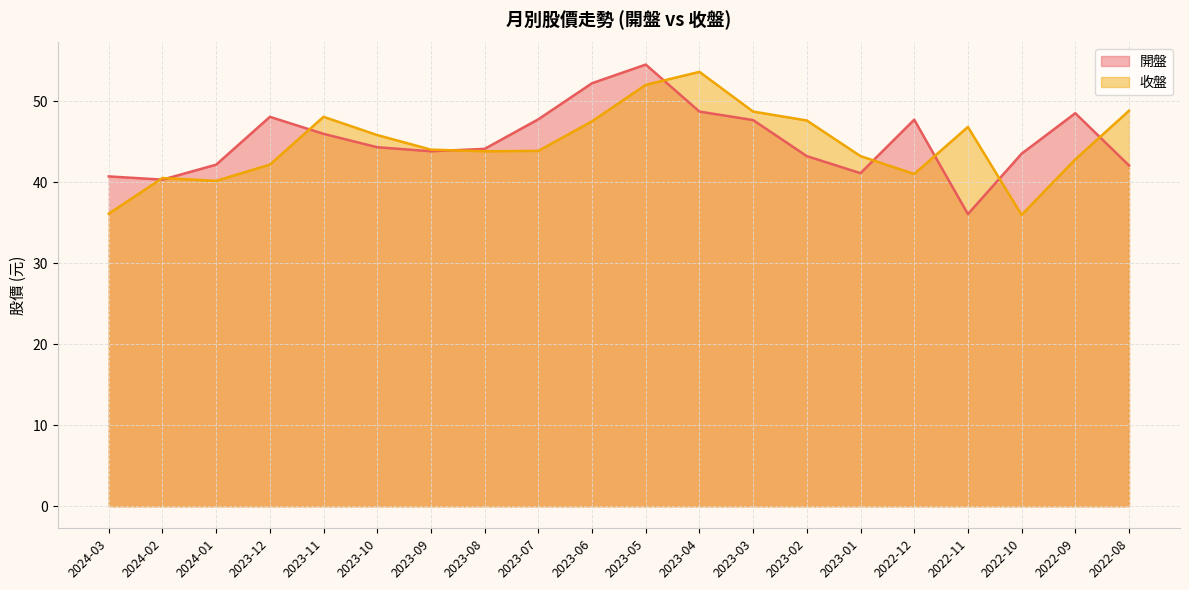

At 2022-11, list the series in order from largest to smallest.

收盤, 開盤